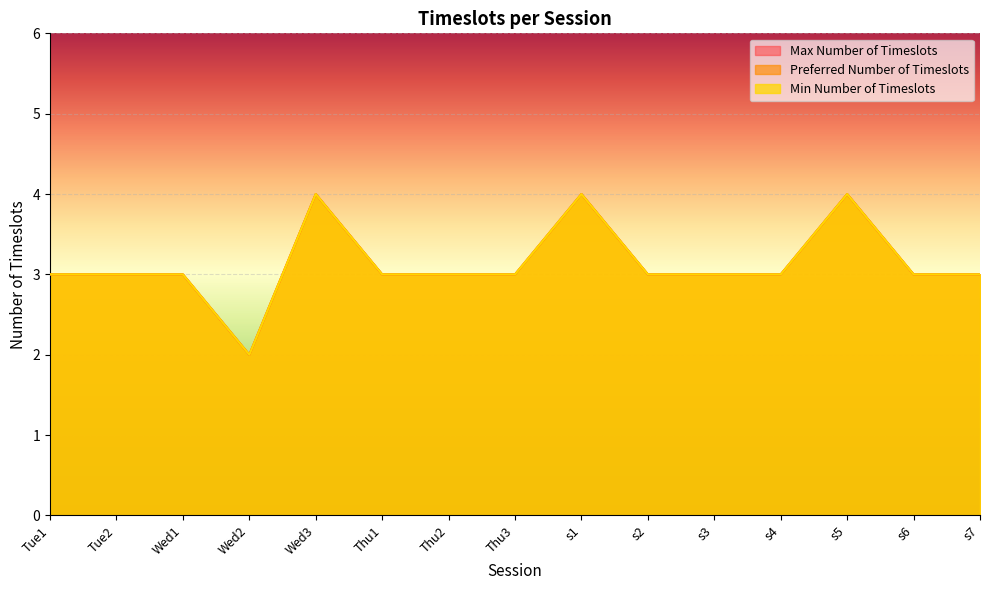

At how many categories does at least one series exceed 3?

3